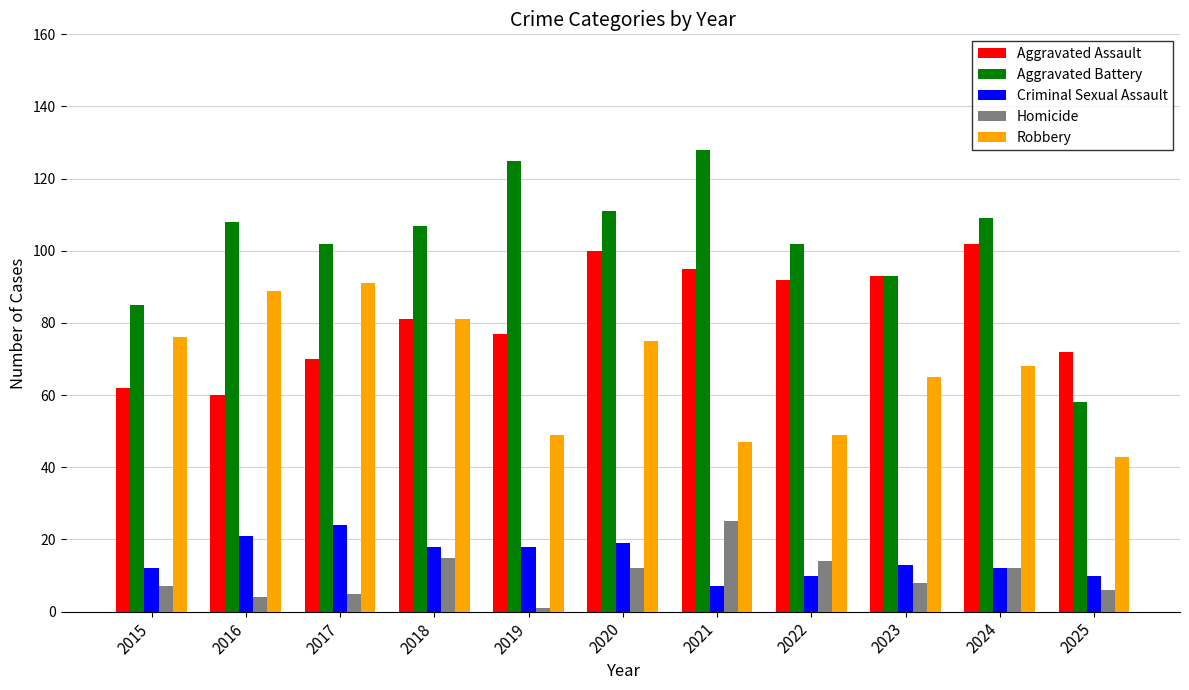

Which series changed the most between 2023 and 2025?

Aggravated Battery